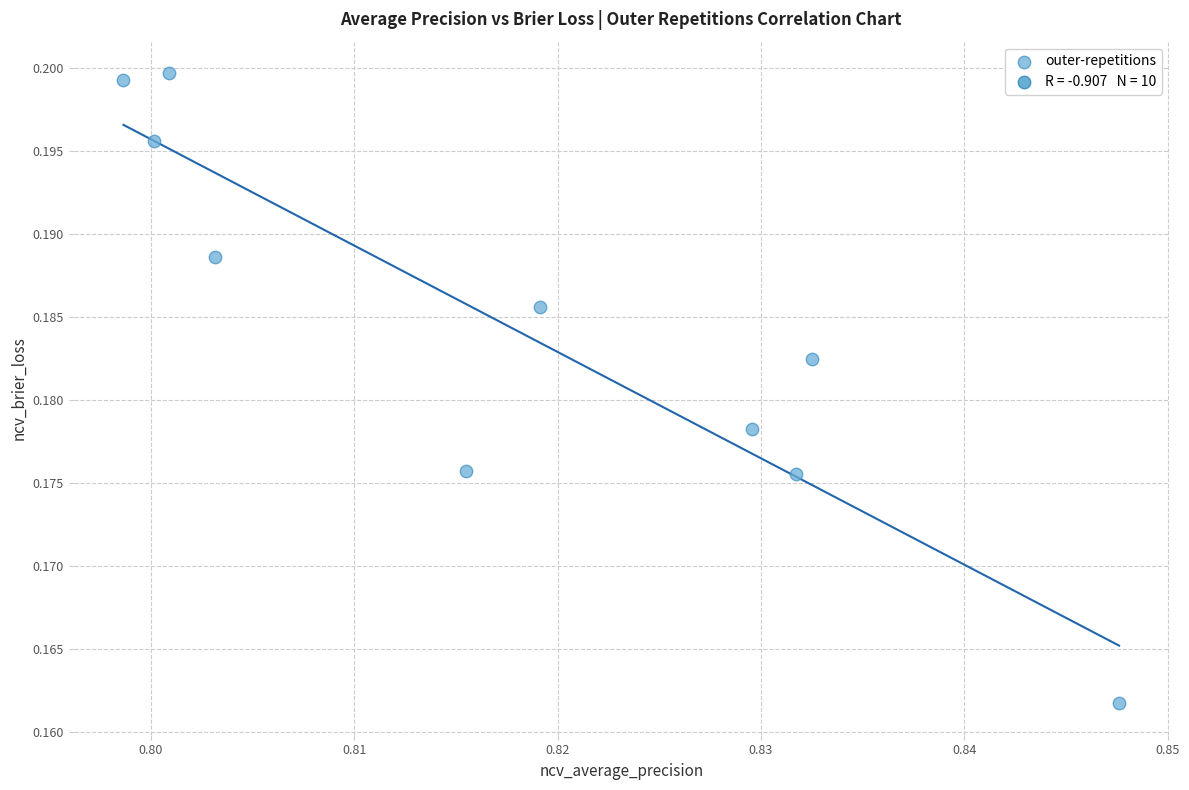

What is the average X value?

0.8